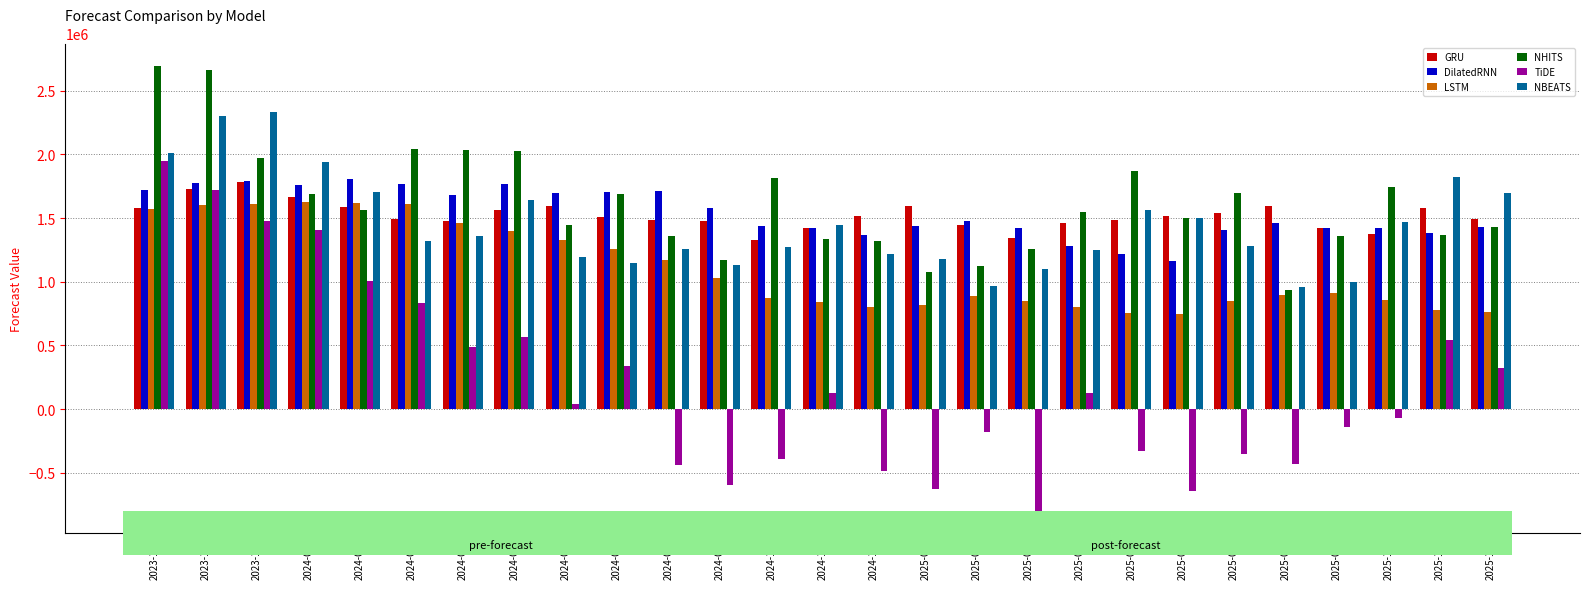

What position from the right is 2025-12?

1